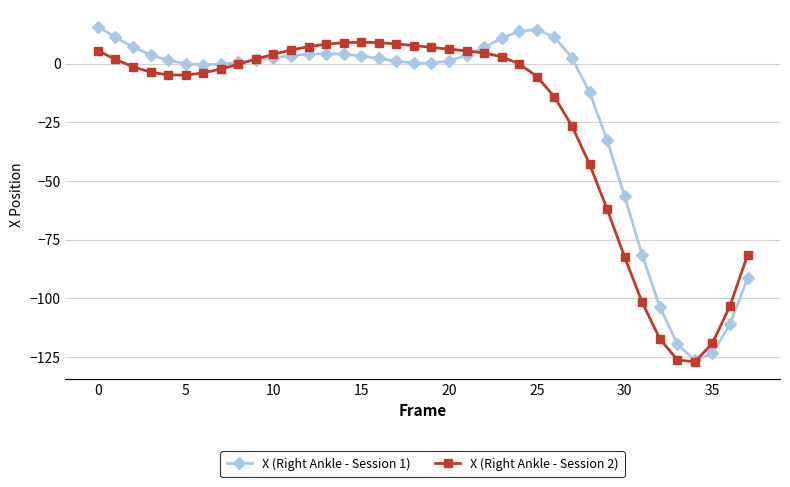

What is the greatest value displayed?

15.8